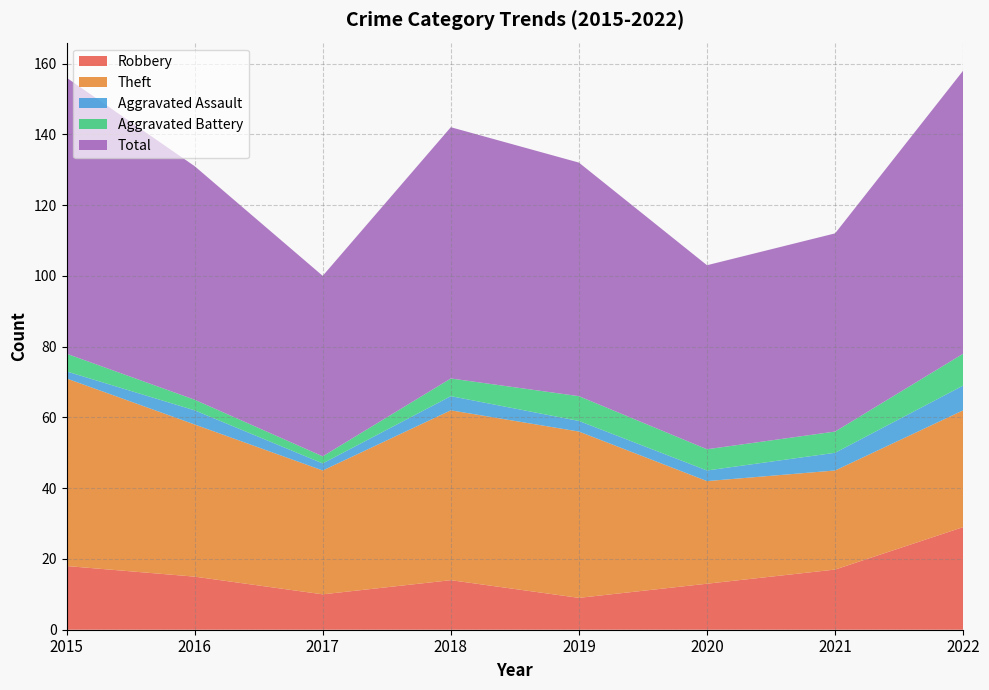

Reading right to left, what are all the values shown in this chart?

Robbery: 29	17	13	9	14	10	15	18
Theft: 33	28	29	47	48	35	43	53
Aggravated Assault: 7	5	3	3	4	2	4	2
Aggravated Battery: 9	6	6	7	5	2	3	5
Total: 80	56	52	66	71	51	66	78